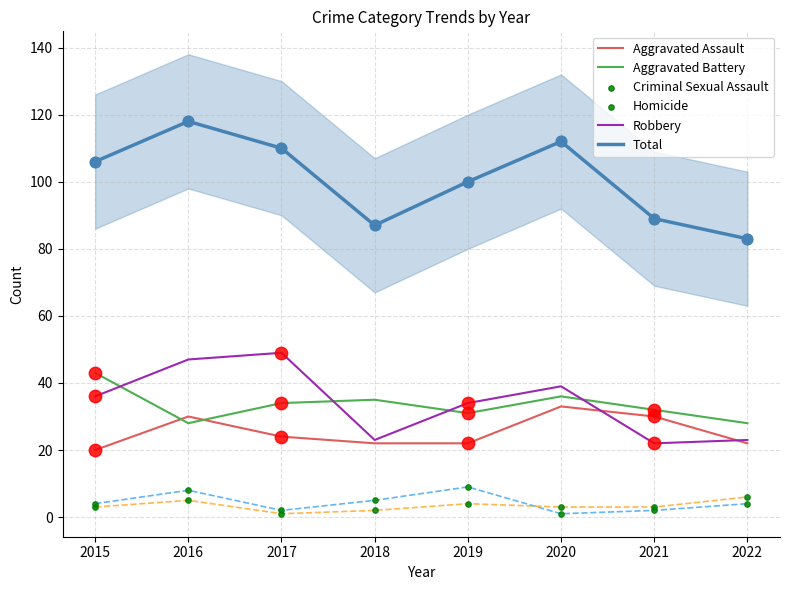

Which series has the widest spread of Y values?

Total